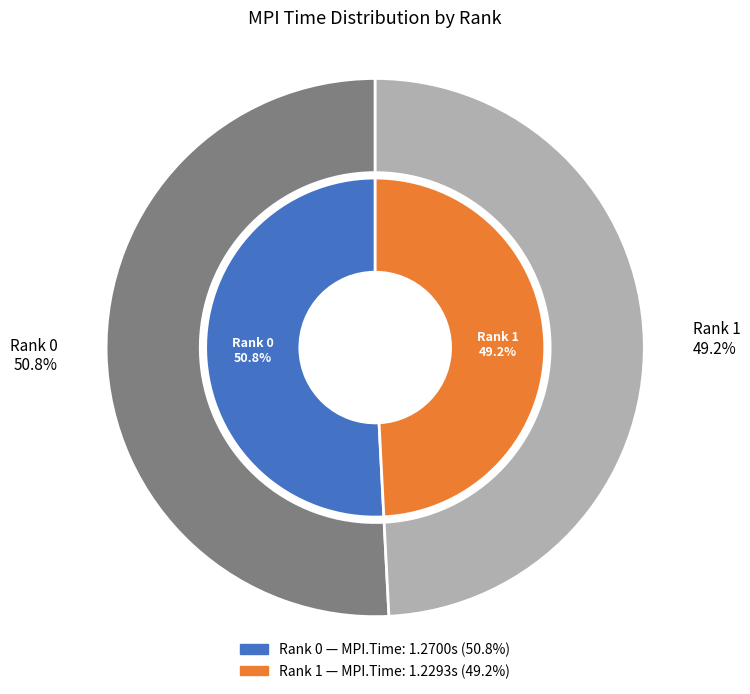

What is the smallest slice in the pie chart?

1